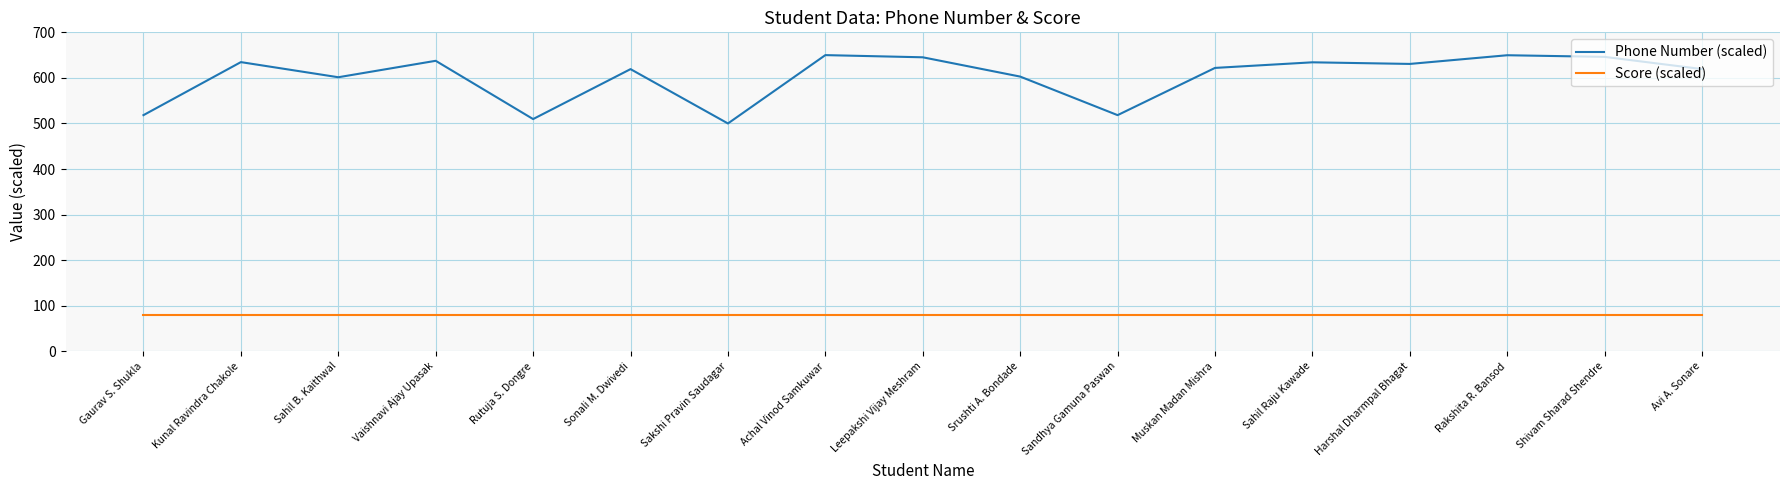

Which category has the lowest value in the Phone Number (scaled) series?

Sakshi Pravin Saudagar